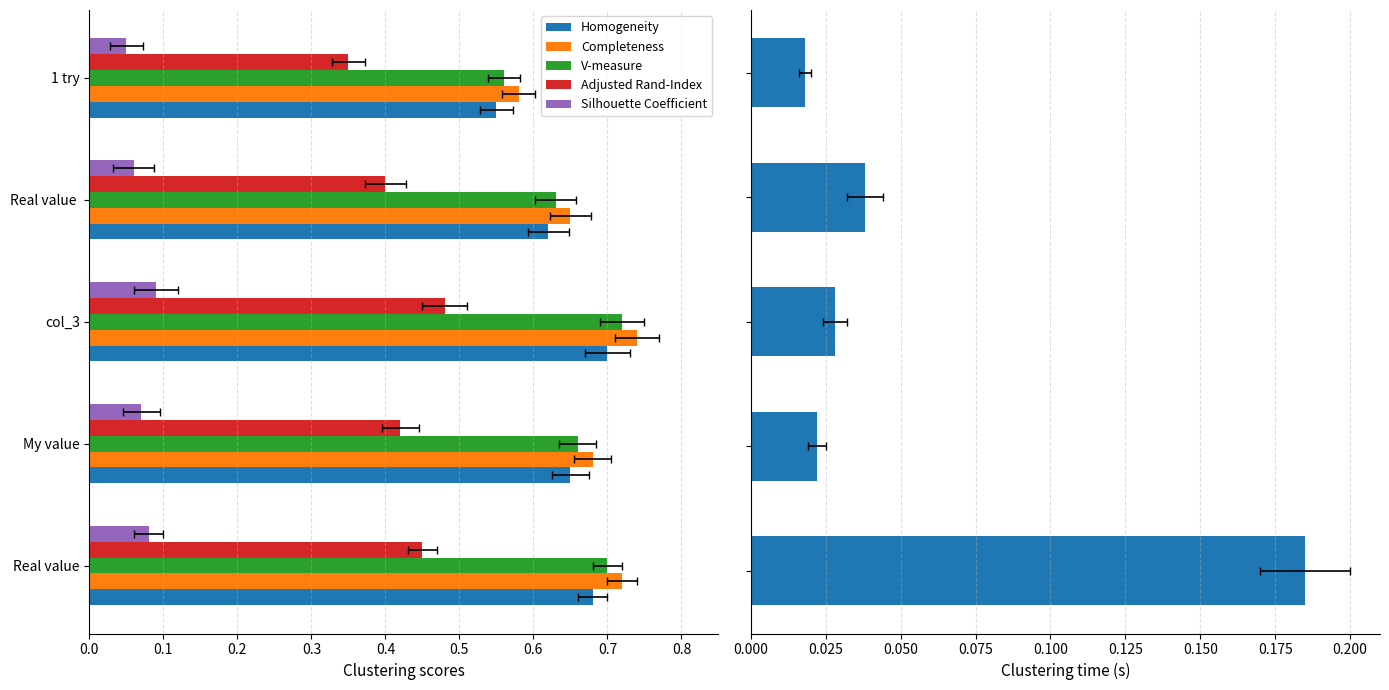

What is the difference between the highest and lowest values at 0.4?

0.6